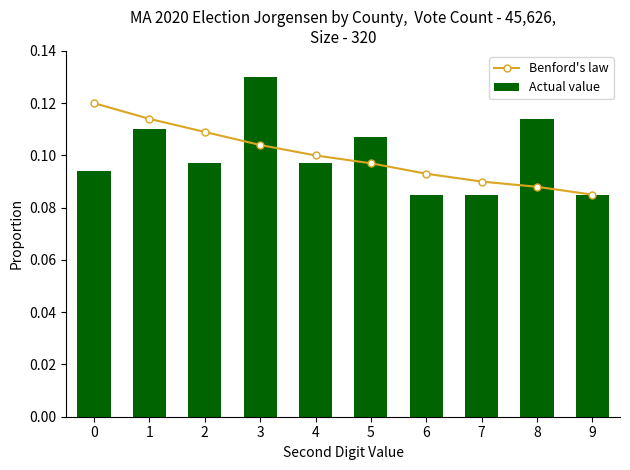

At which category is the sum across all series the highest?

3